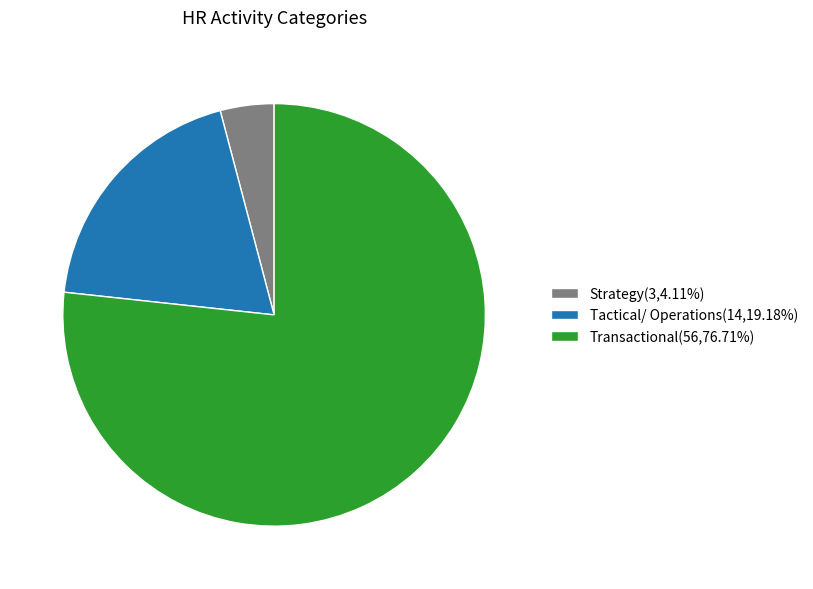

Combined, do Transactional(56,76.71%) and Tactical/ Operations(14,19.18%) account for over 50%?

Yes